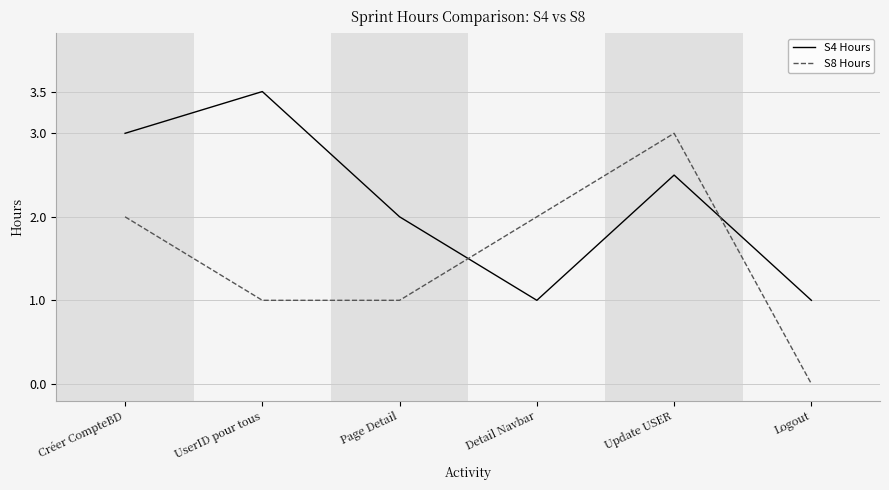

True or false: S4 Hours and S8 Hours intersect in this chart.

True